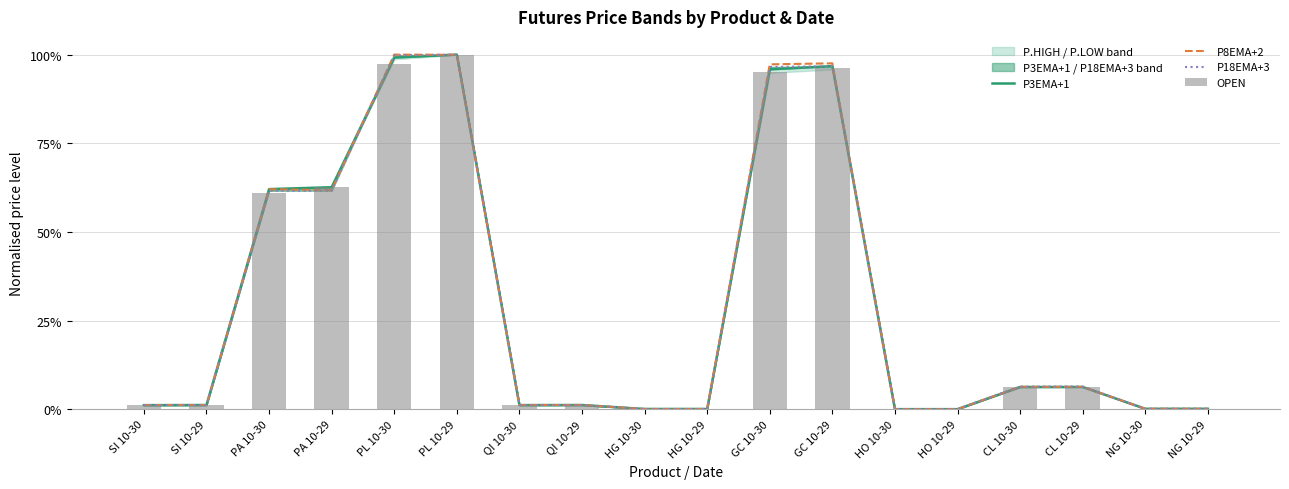

At which category is the sum across all series the highest?

PL 10-29